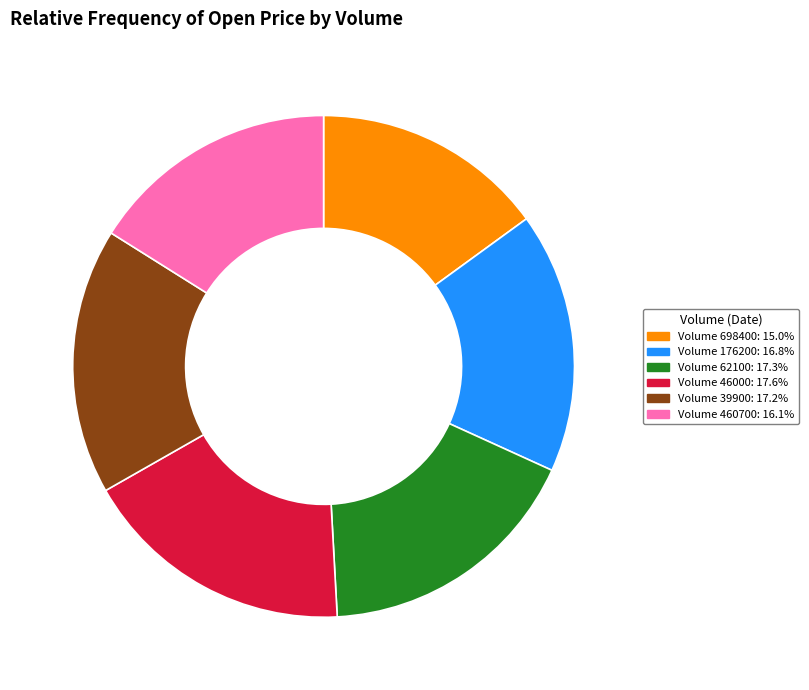

Is there a majority slice in this chart?

No